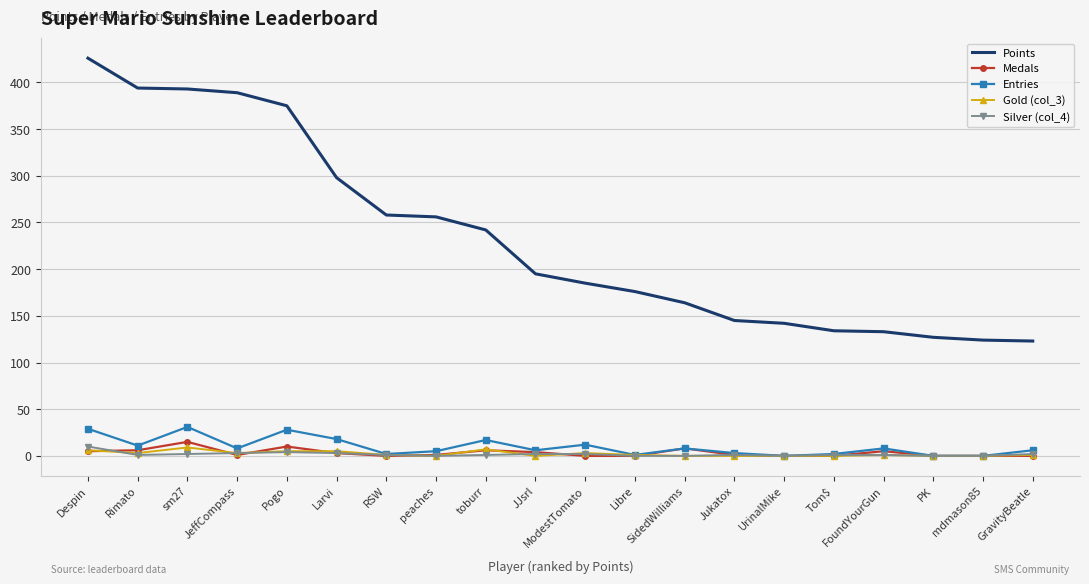

What position from the right is ModestTomato?

10